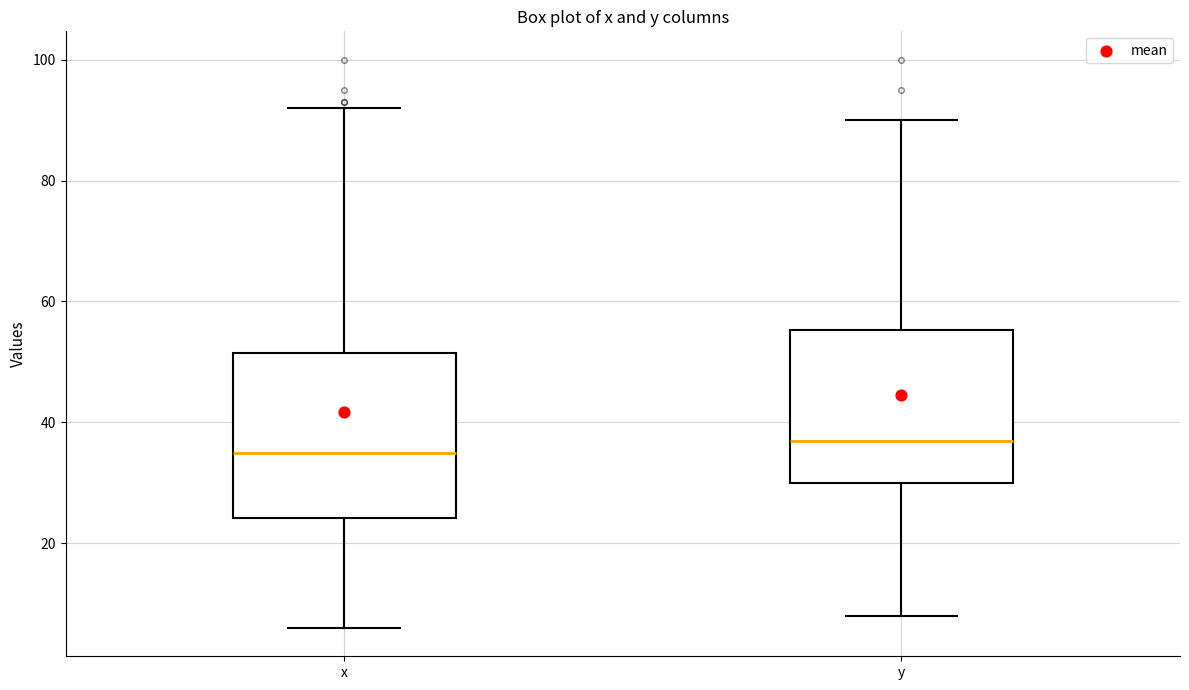

Reading left to right, transcribe this box plot: for each box, give where its median line is, the range the box spans, and where its two whiskers end, as read against the y-axis. The values are not printed on the chart, so give them approximately, as read against the axis.

x: median 36, box 24 to 52, whiskers 6 to 92
y: median 38, box 30 to 56, whiskers 8 to 90